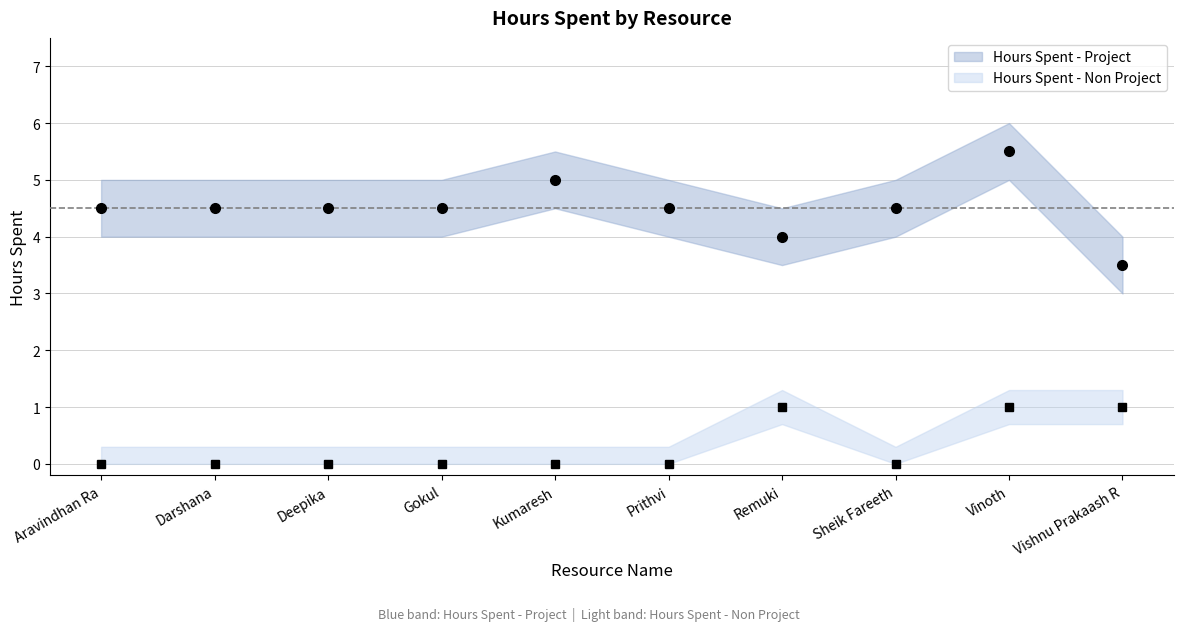

How many lines are shown in the chart?

2